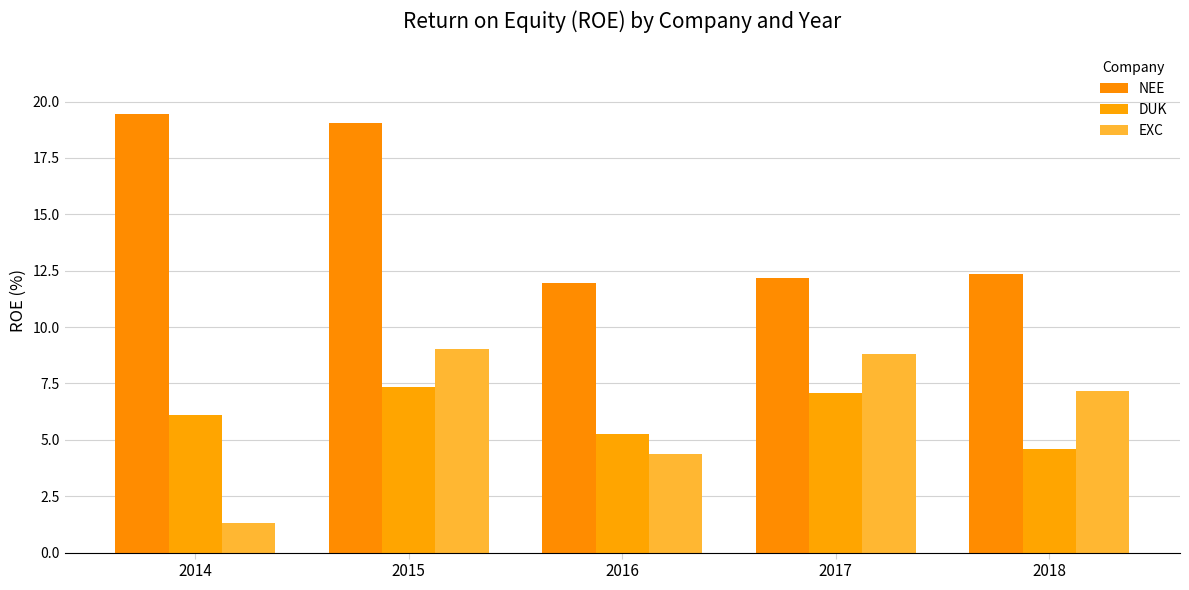

What is the value of the DUK bar at the 4th from the left?

7.1